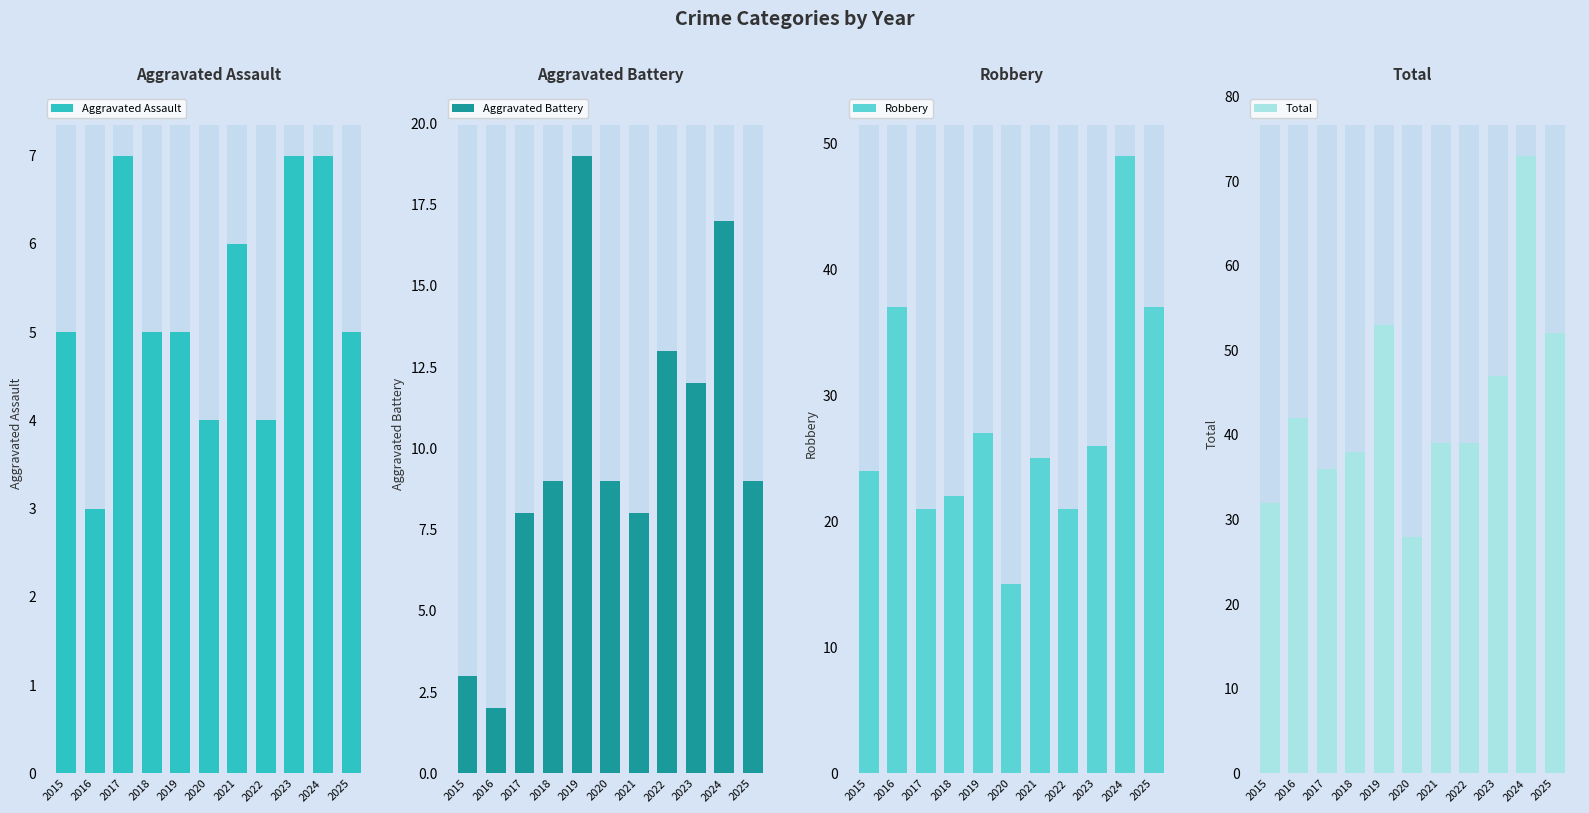

At which category does the chart reach its minimum across all series?

2016